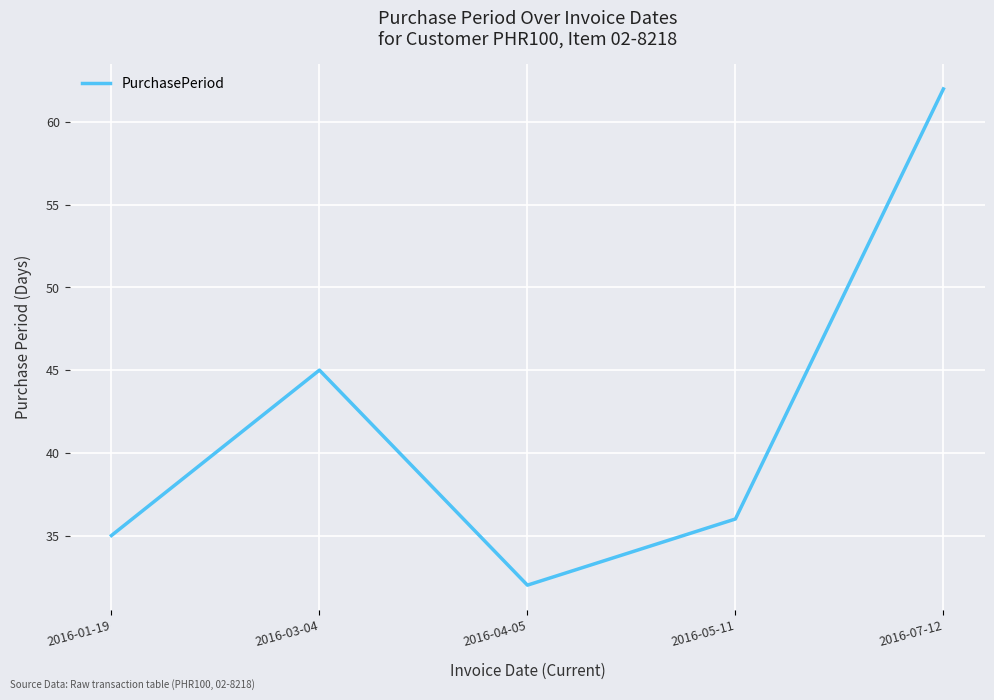

Which has a higher value, 2016-01-19 or 2016-07-12?

2016-07-12